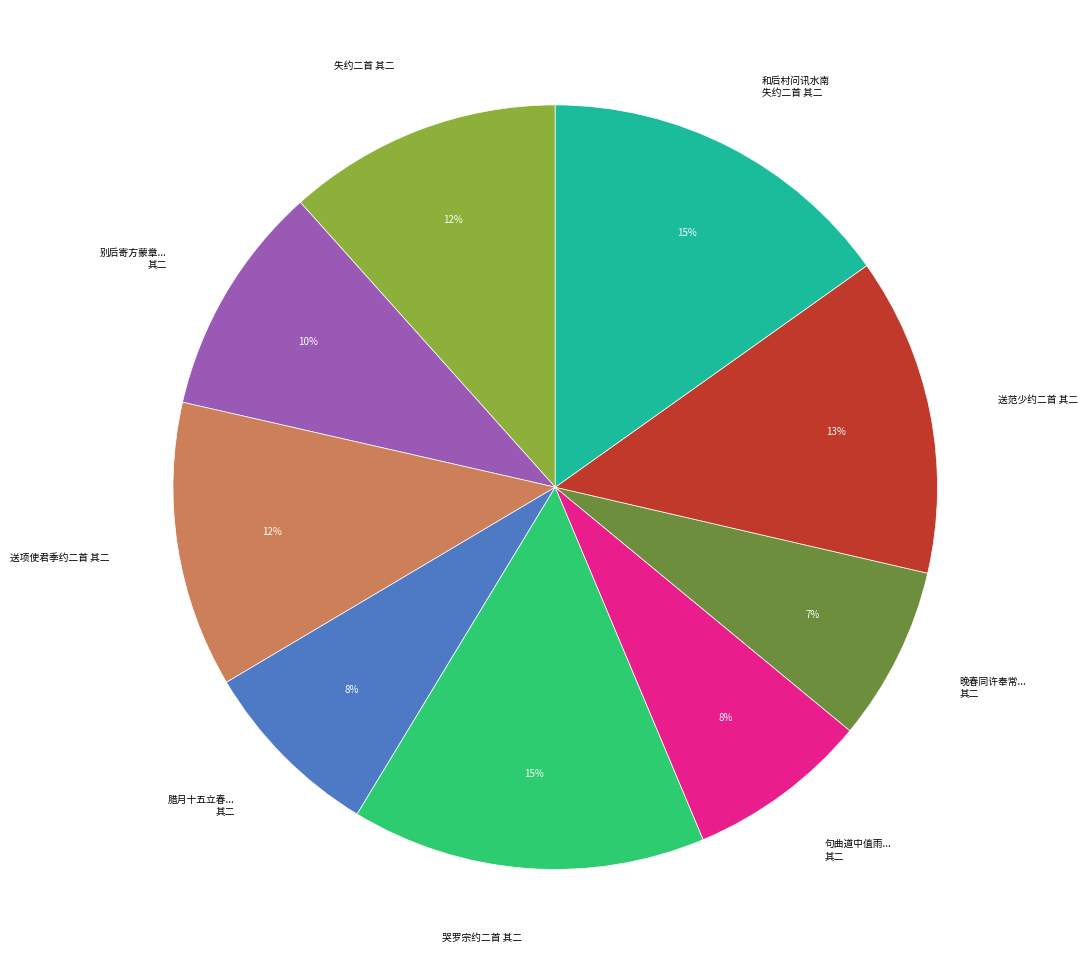

Is there any slice that represents more than half of the pie?

No